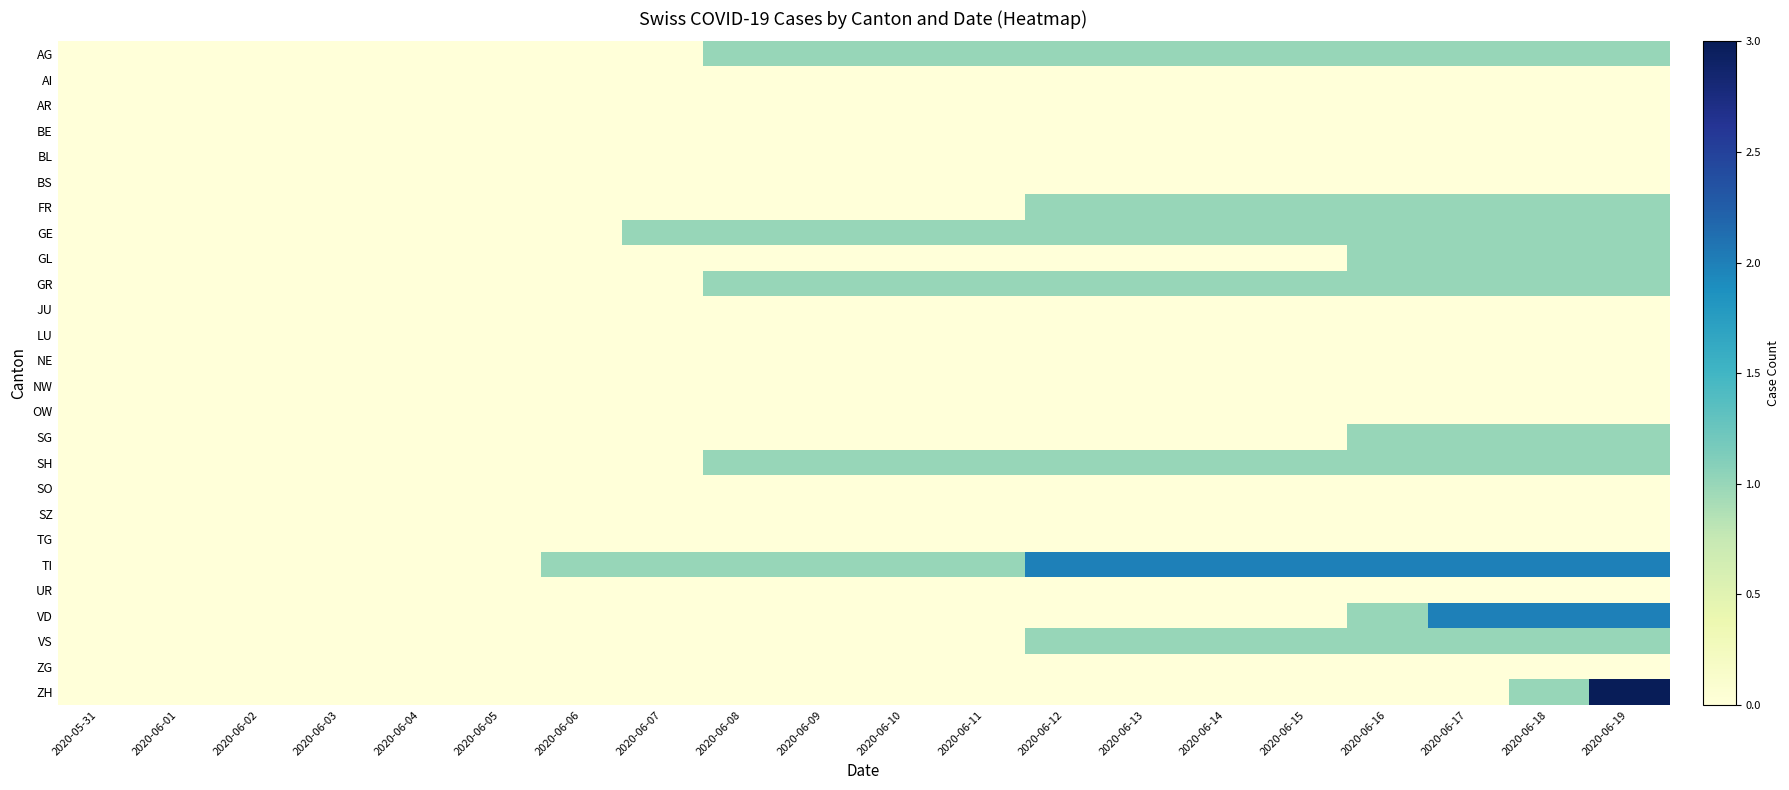

Which series has the largest total across all categories?

TI